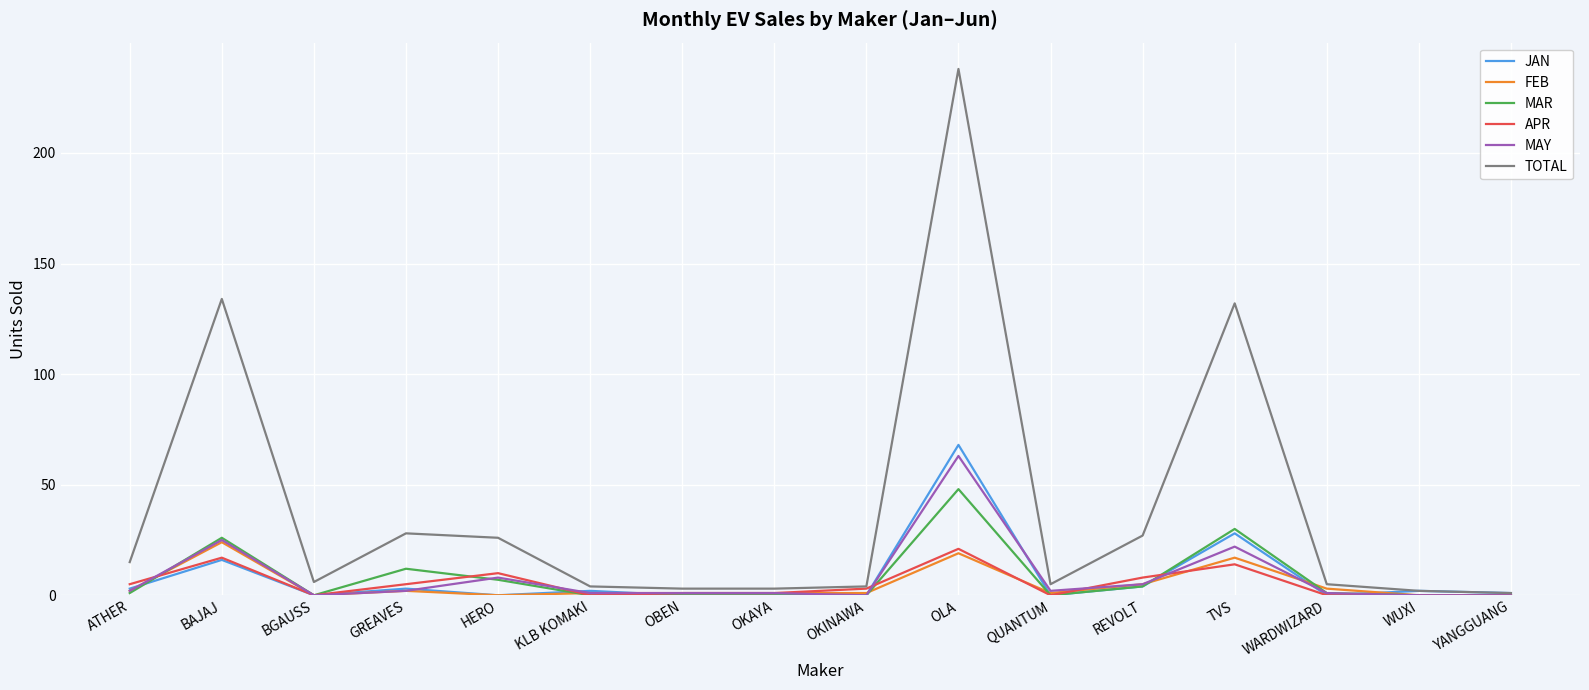

What position from the left is TVS?

13